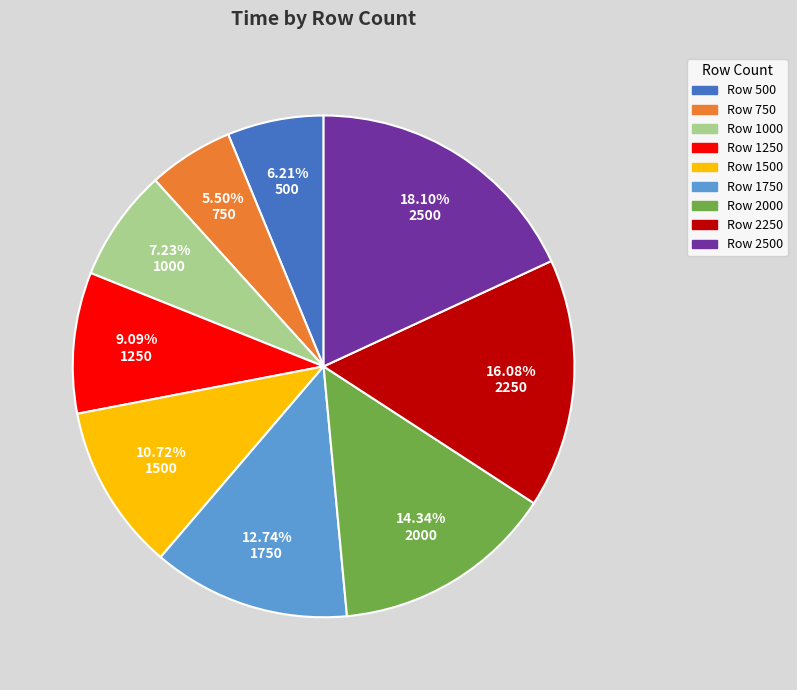

Which category has the biggest portion of the pie?

2500